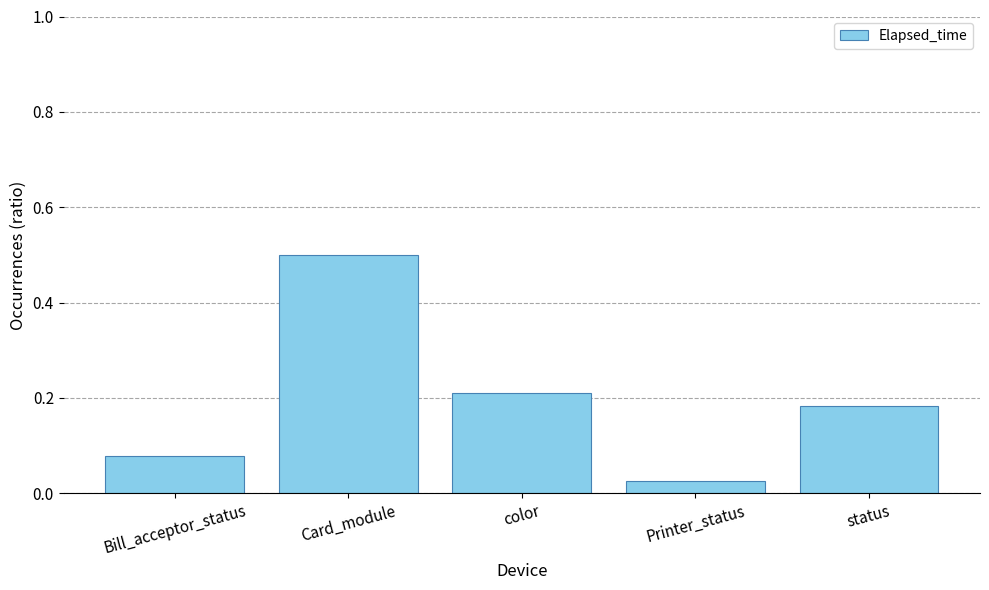

List the labels in order of value, smallest first.

Printer_status, Bill_acceptor_status, status, color, Card_module